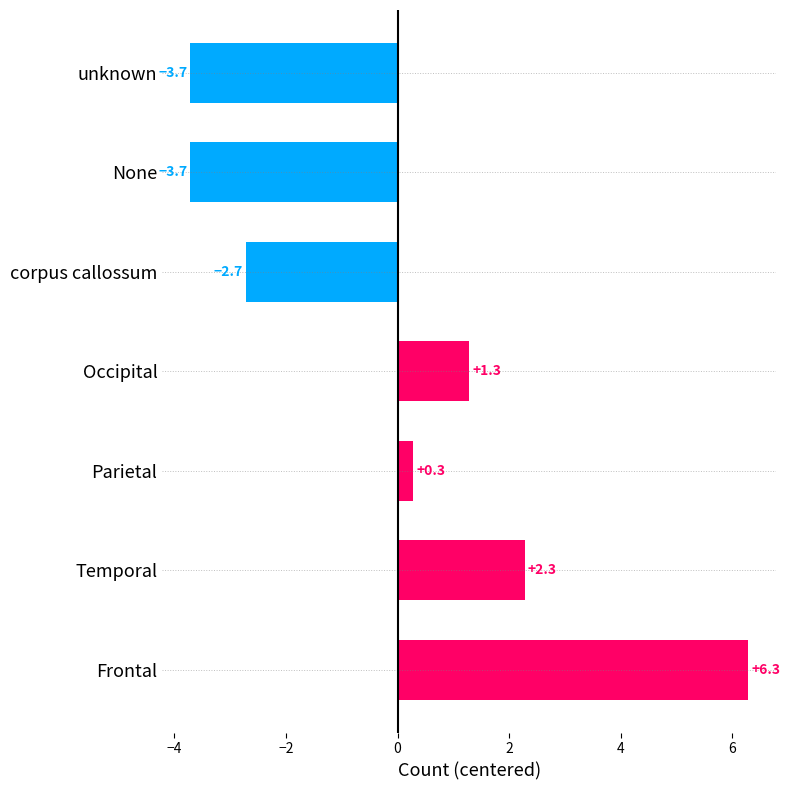

How many bars are there in total?

7